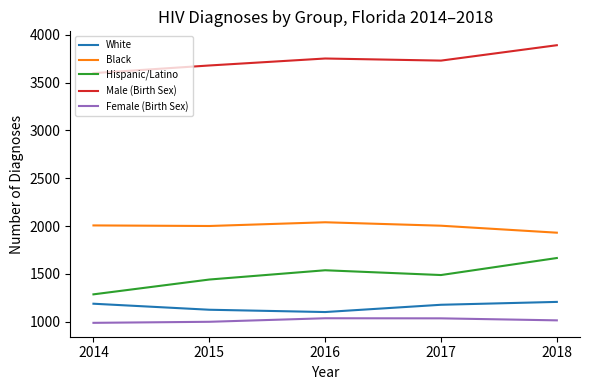

What is the difference between the maximum and minimum values in the Hispanic/Latino series?

380